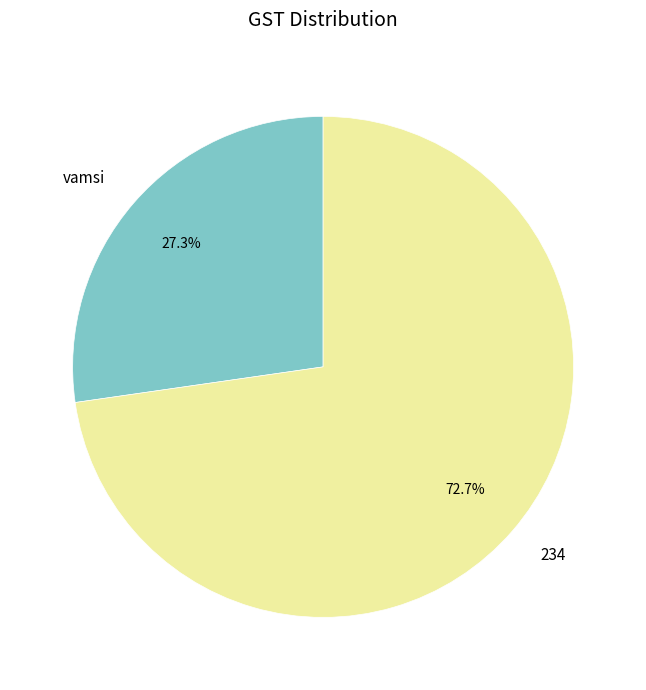

Is it true that 234 is 73% of the pie?

True